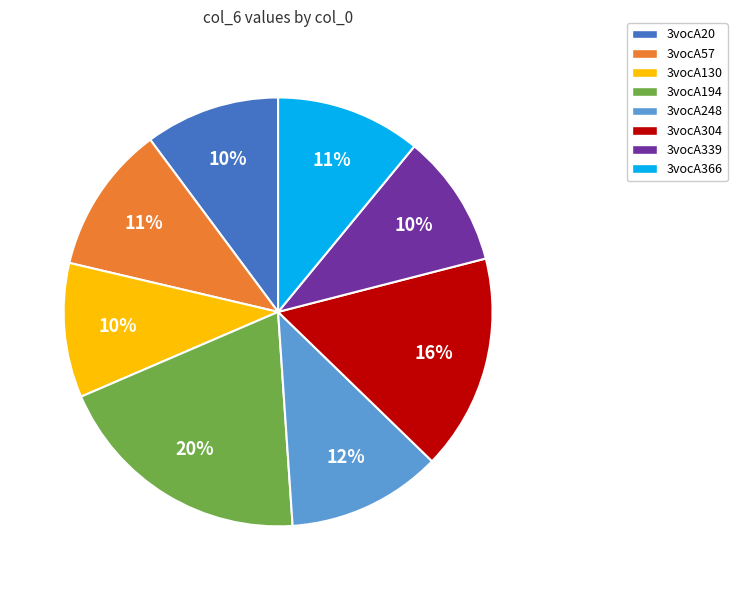

Do 3vocA366 and 3vocA339 together represent more than half of the pie?

No